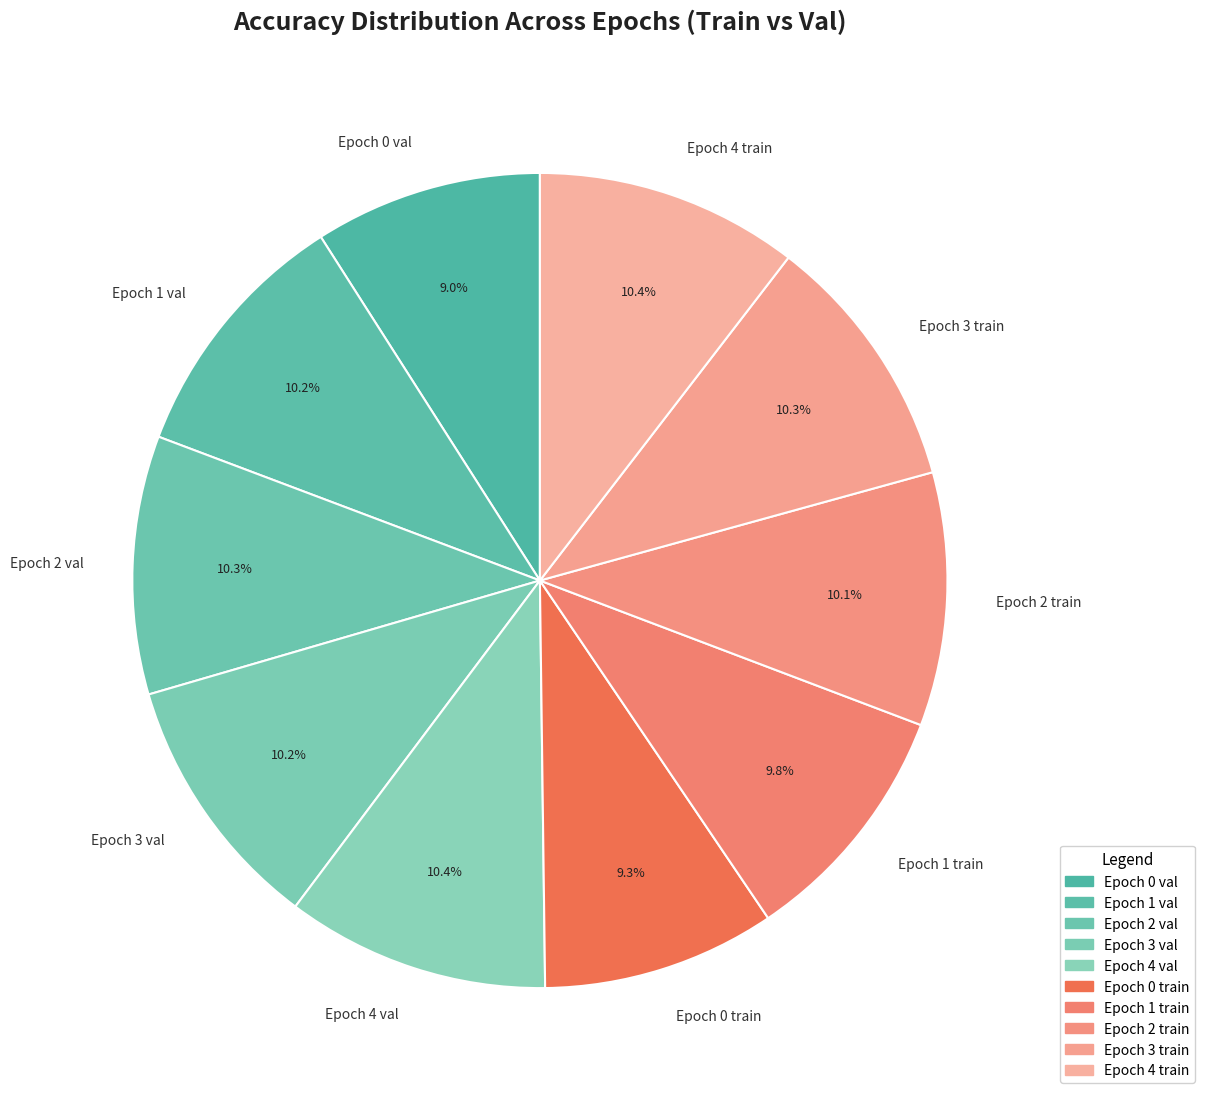

Count the number of slices in the pie.

10